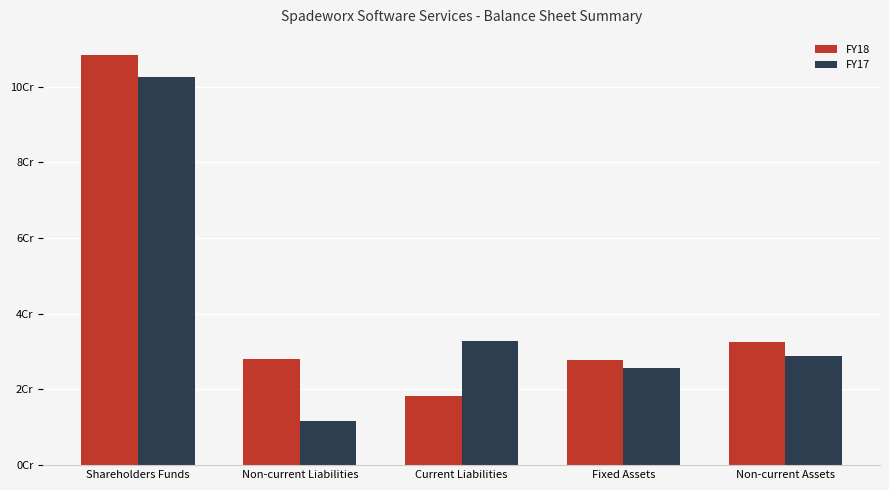

What is the difference between the highest and lowest values at Non-current Assets?

3765535